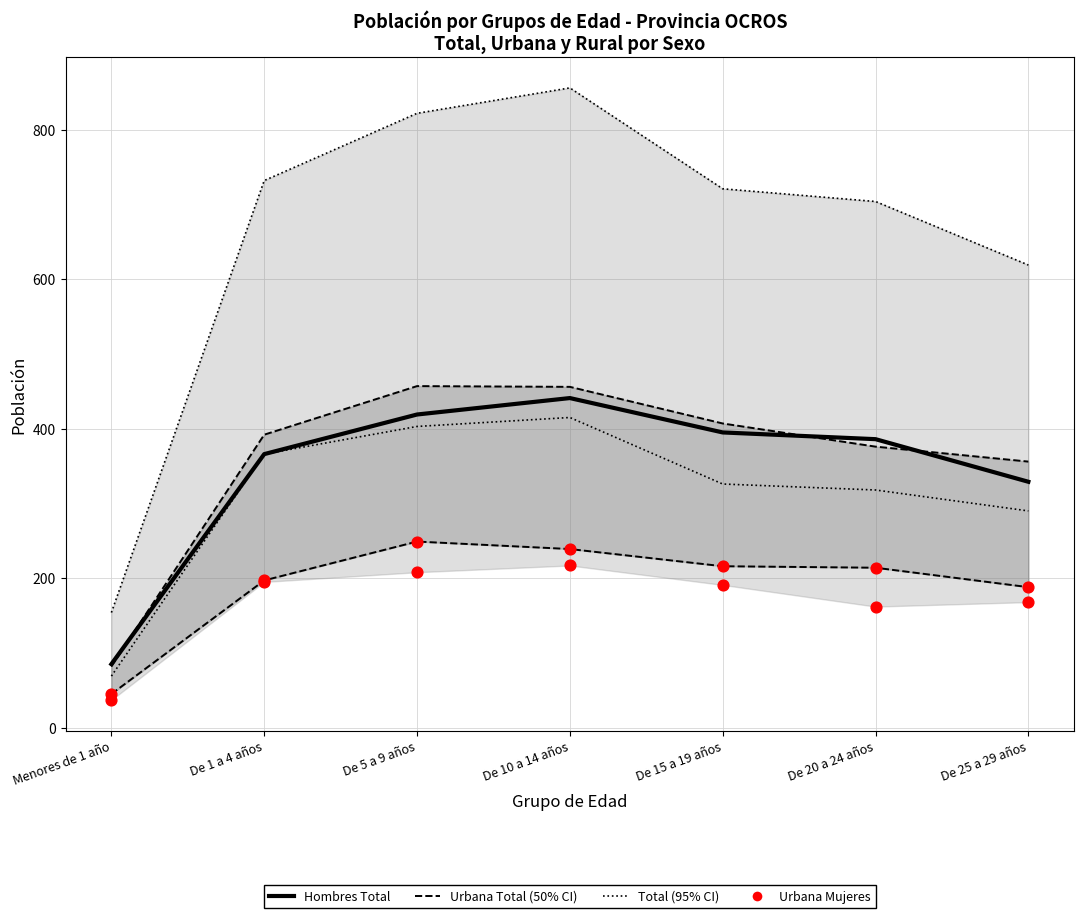

What is the total value across all series at Menores de 1 año?

358